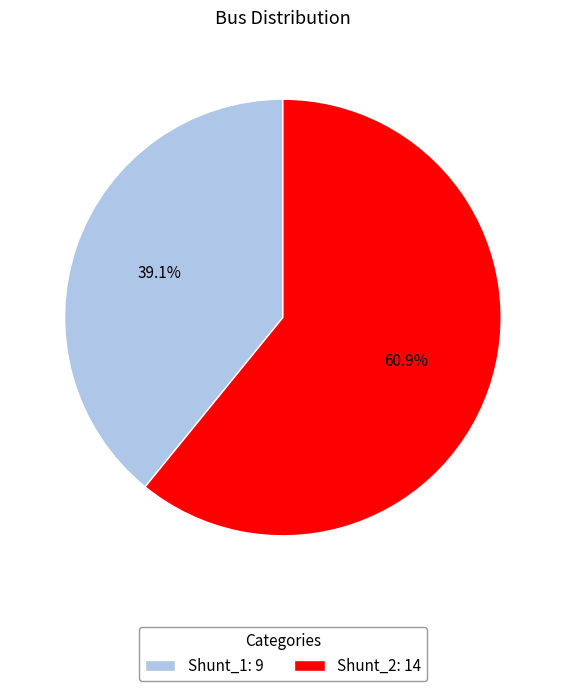

True or false: Shunt_1 accounts for 33% of the total.

False